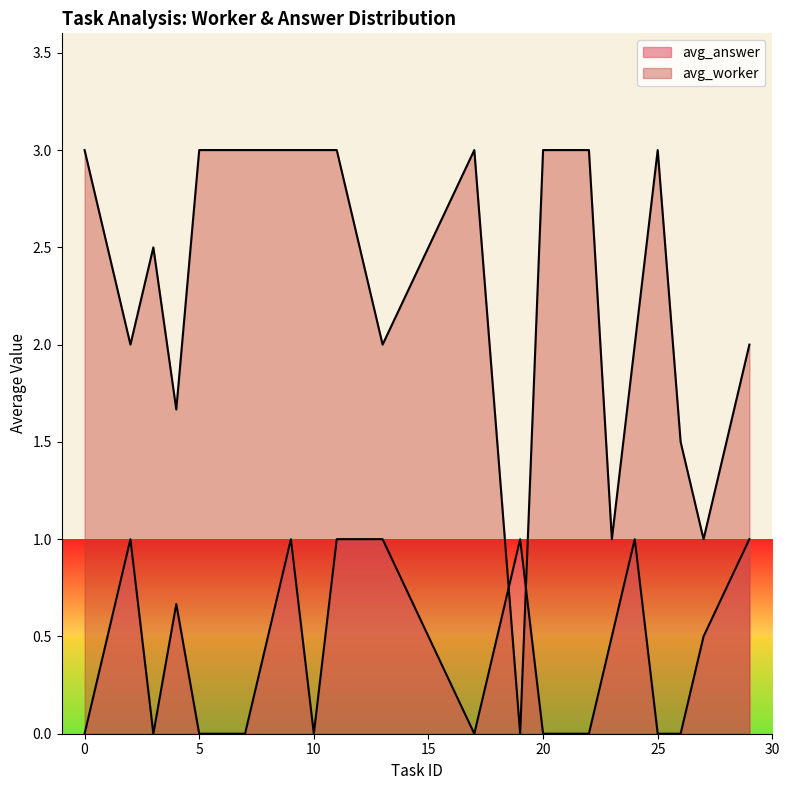

Does the chart display data point markers on the line(s)?

No